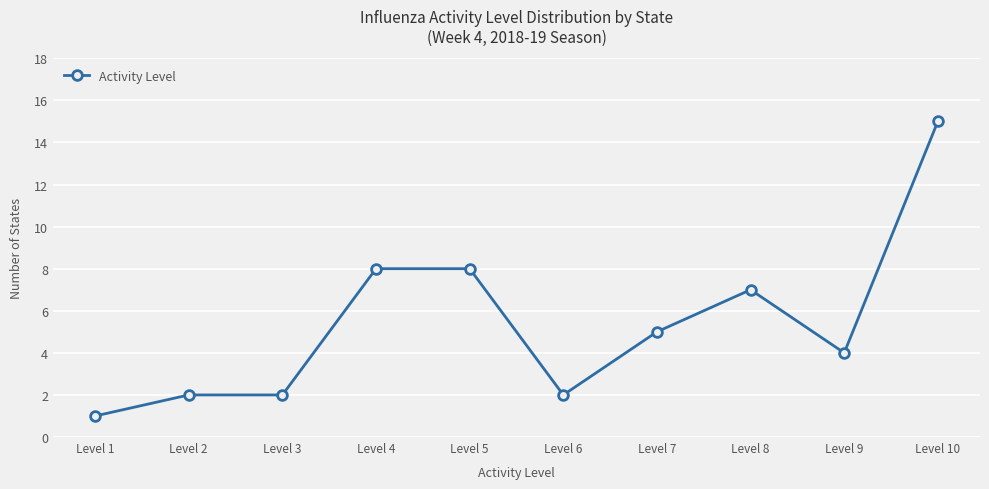

True or false: the data has more than 0 interior local peaks.

True